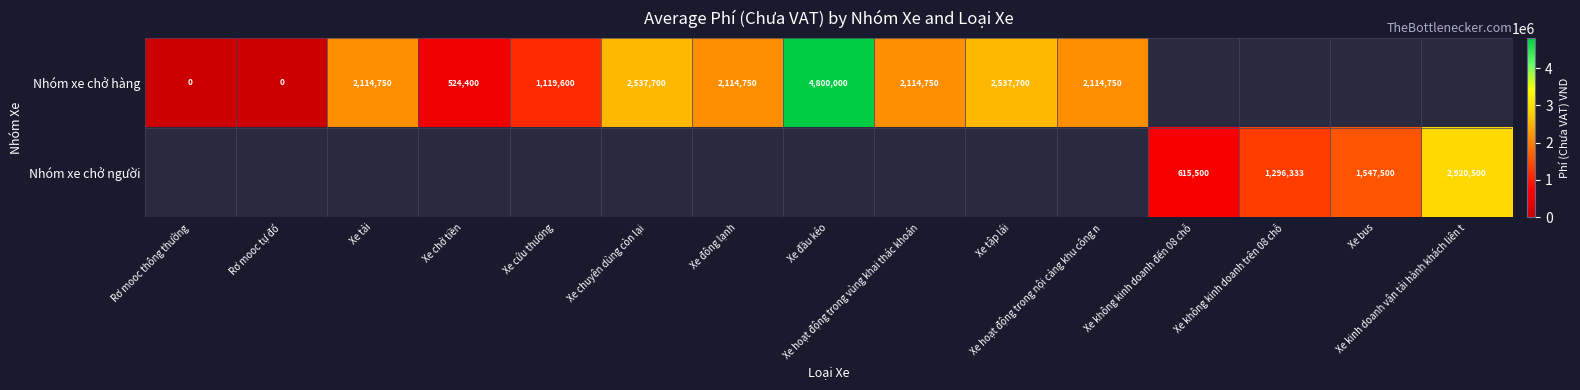

Is the value of Nhóm xe chở hàng at Xe hoạt động trong nội cảng khu công n greater than the value of Nhóm xe chở người at Xe tập lái?

No